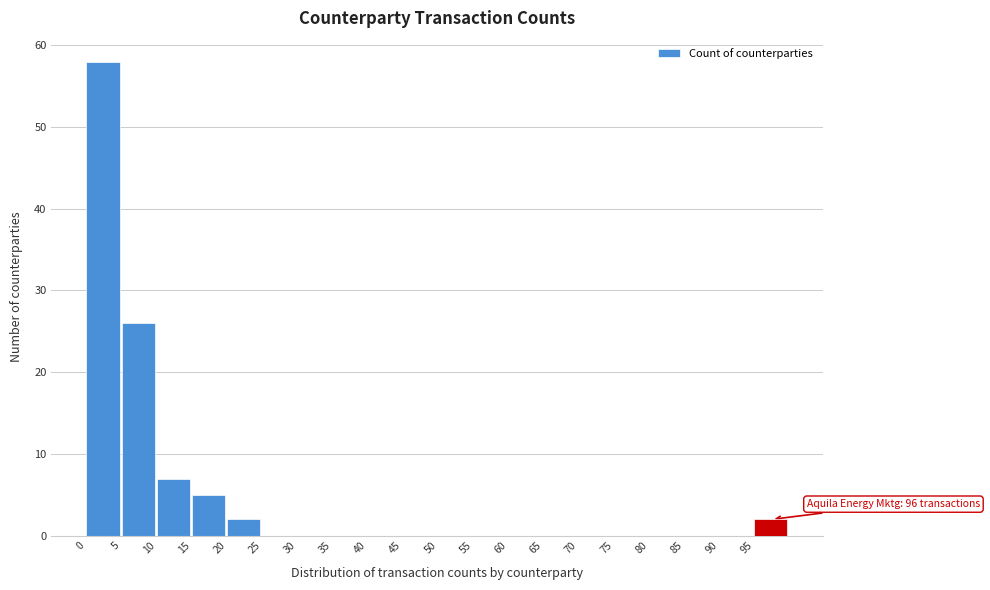

Over which range of the x-axis is the bar tallest?

0 to 5